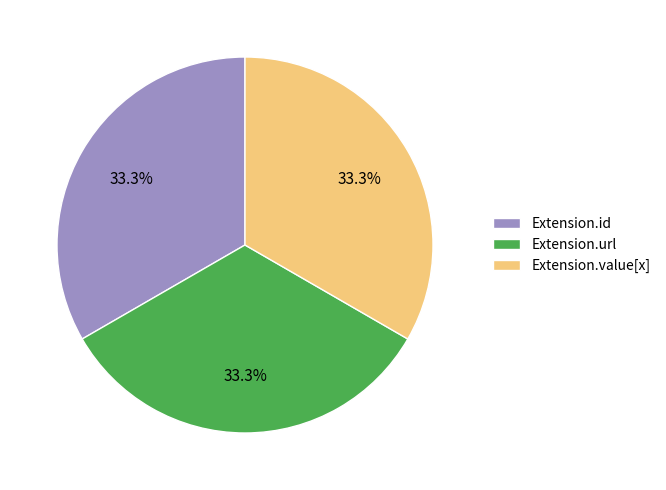

Is there any slice that represents more than half of the pie?

No